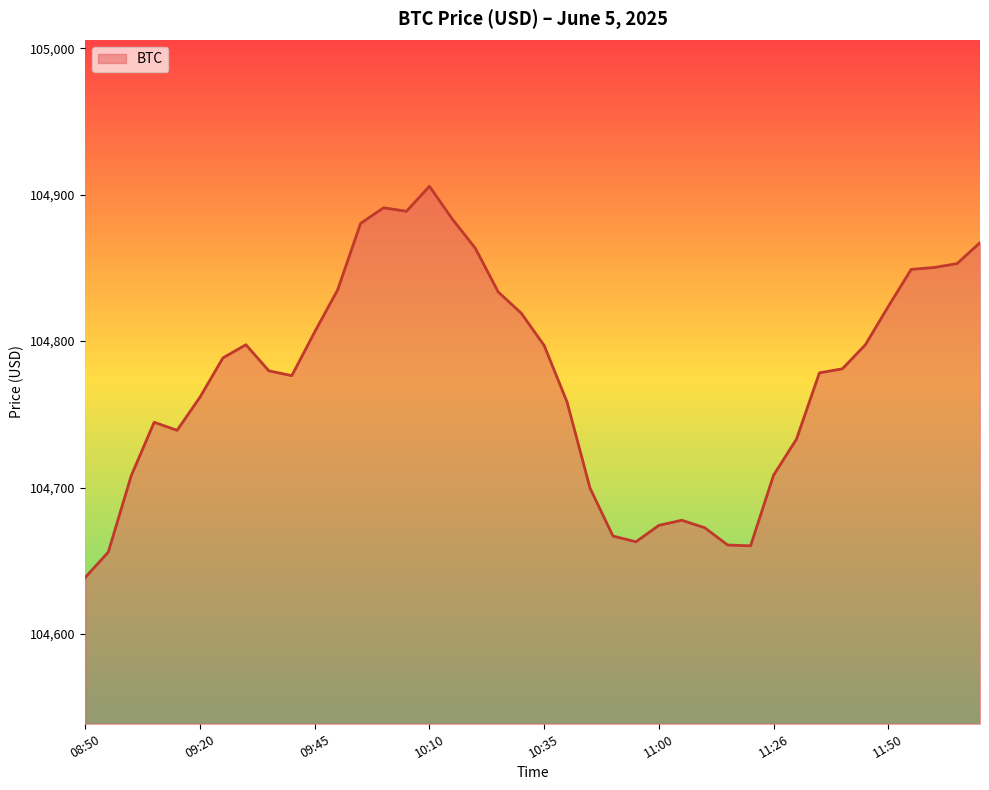

What is the minimum value shown in the chart?

104638.7